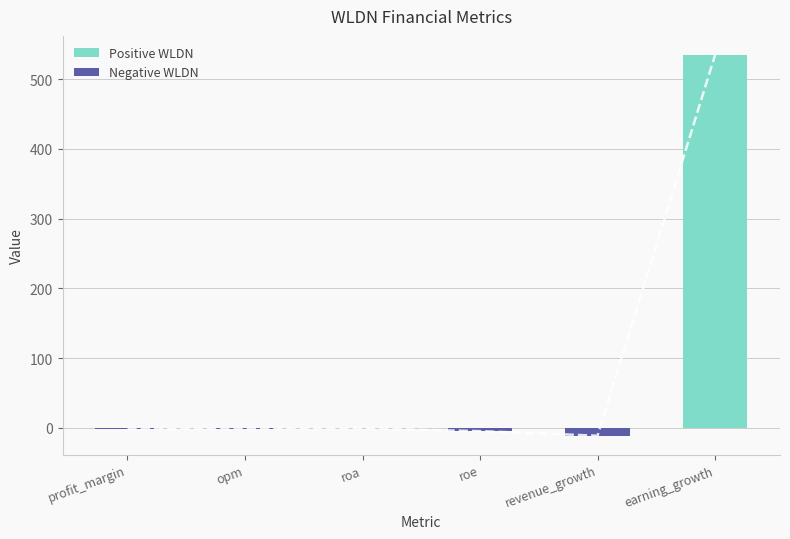

How many values are below 0?

5